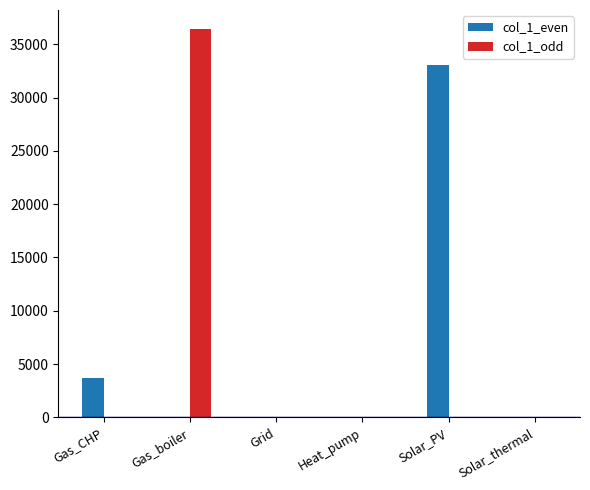

Does the chart contain stacked bars?

No